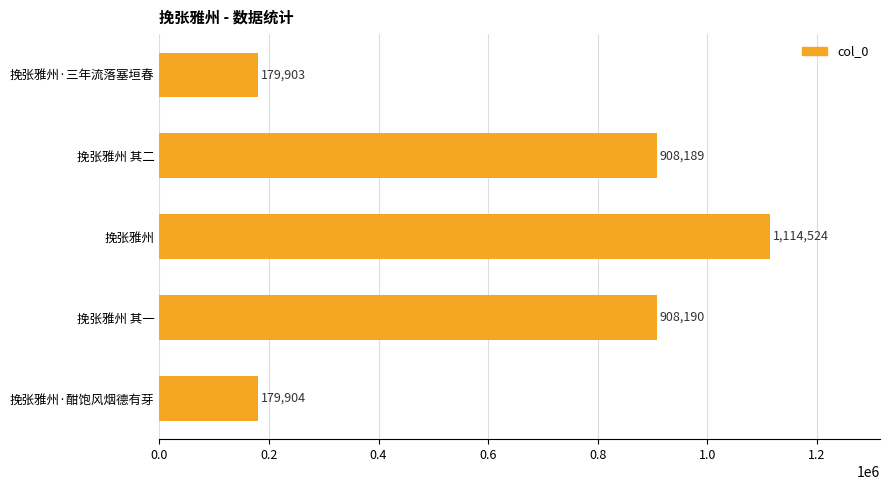

The chart shows a value of 179904 at 挽张雅州·酣饱风烟德有芽. True or false?

True